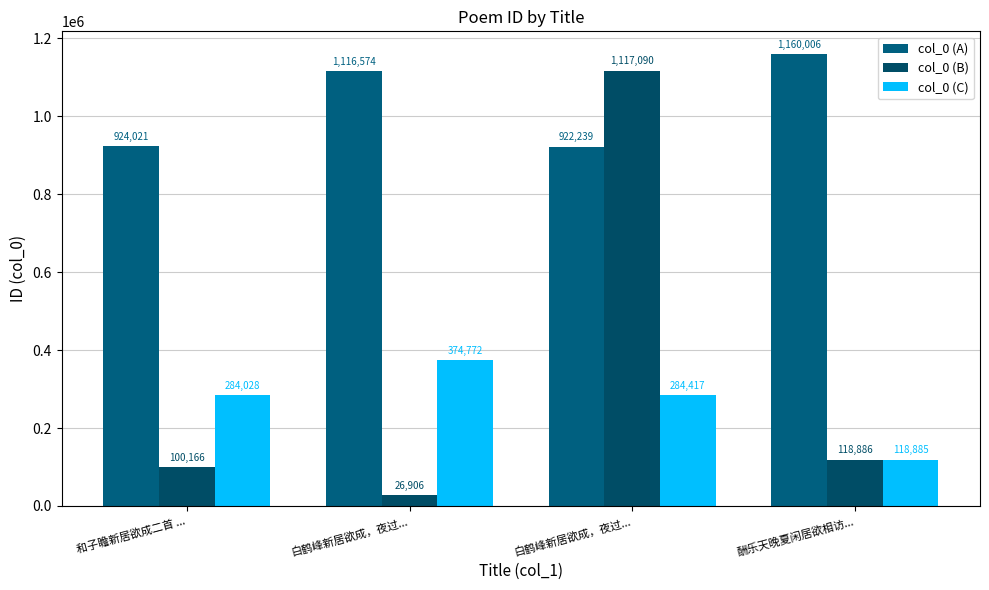

How many data points does each series have?

4